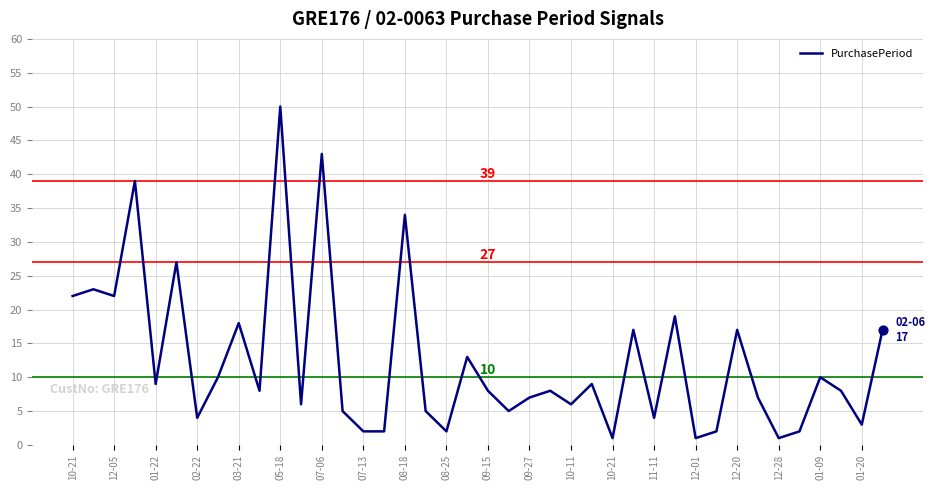

What is the maximum value shown in the chart?

50